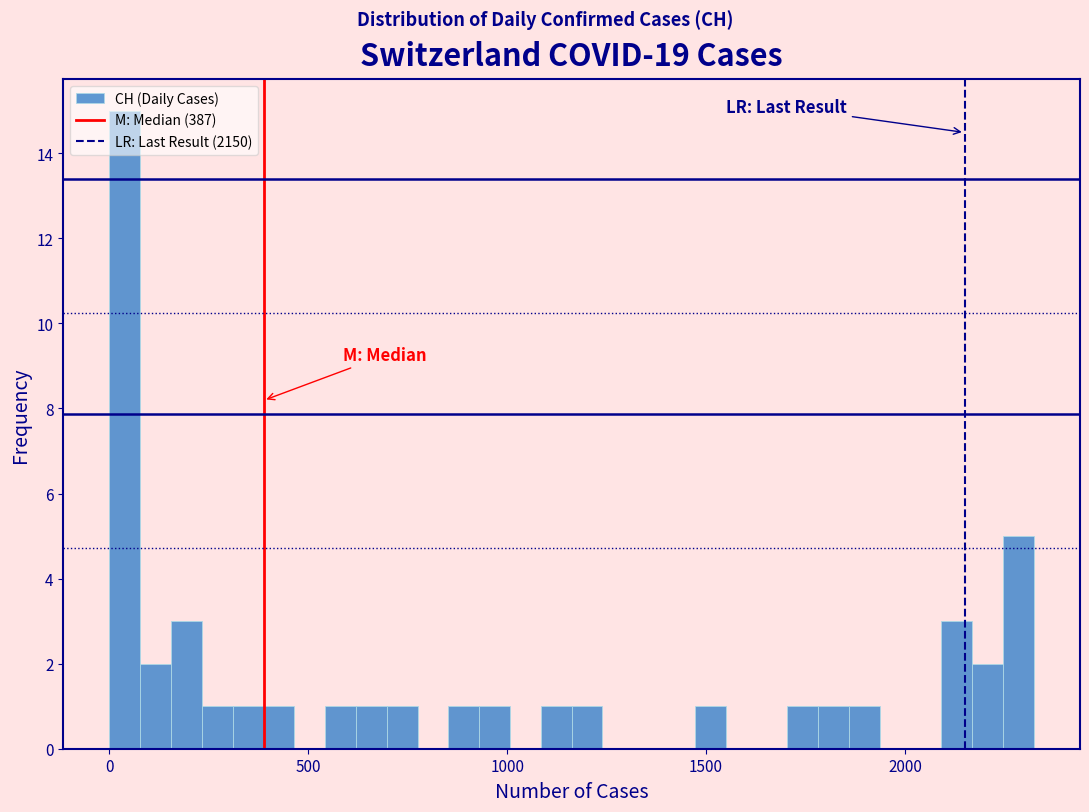

Around what value on the x-axis is the tallest bar? Give the approximate position of its centre, as read against the axis.

50